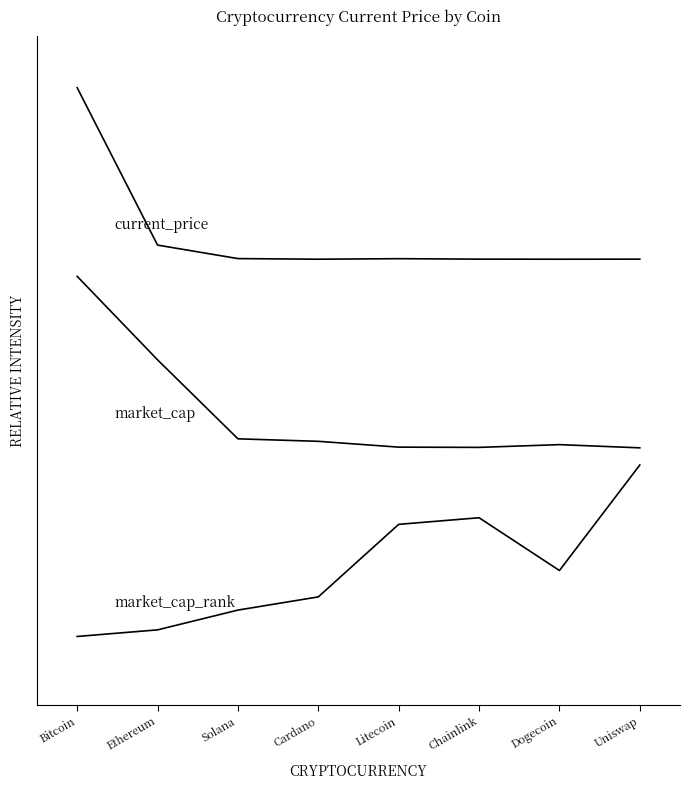

Is this an area chart (filled region under the line)?

No